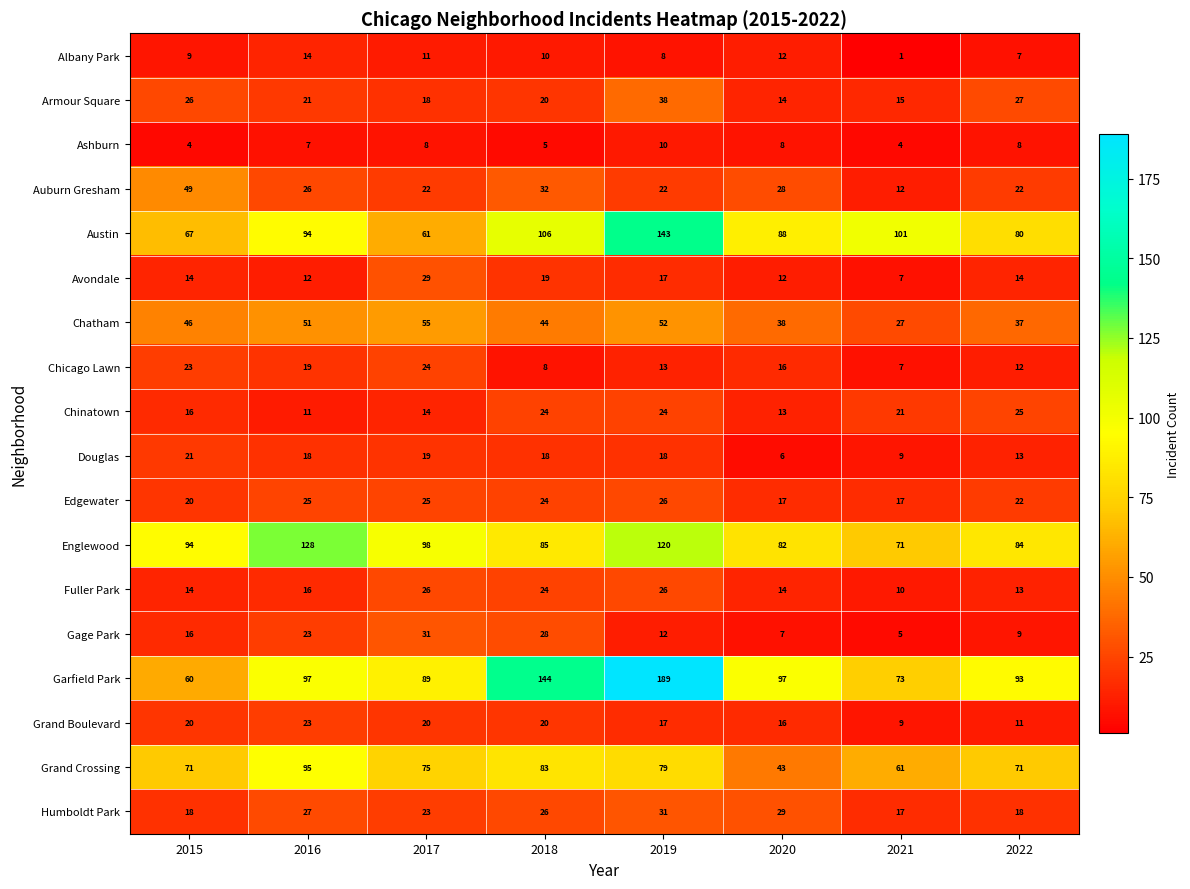

What is the average value of the Chicago Lawn series?

15